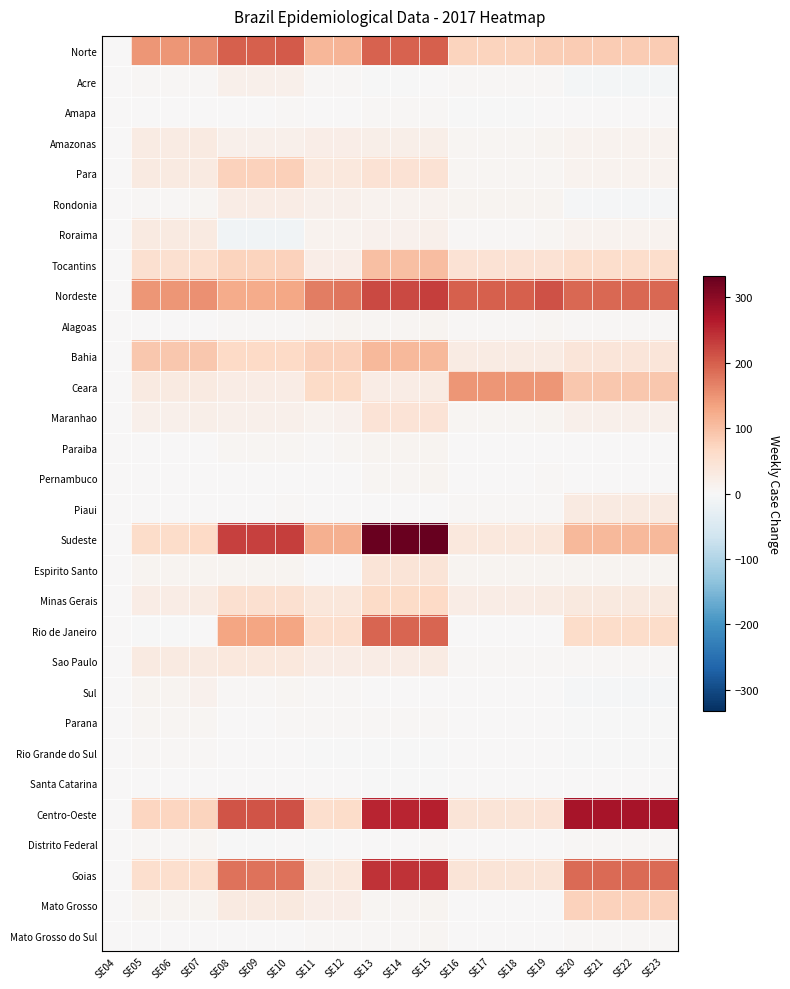

Reading right to left, list all the values displayed in this chart.

Norte: SE23=85	SE22=85	SE21=85	SE20=85	SE19=82	SE18=75	SE17=75	SE16=75	SE15=200	SE14=196	SE13=196	SE12=114	SE11=111	SE10=205	SE09=199	SE08=199	SE07=158	SE06=148	SE05=148	SE04=0
Acre: SE23=-7	SE22=-7	SE21=-7	SE20=-7	SE19=3	SE18=3	SE17=3	SE16=3	SE15=0	SE14=-1	SE13=-1	SE12=4	SE11=3	SE10=17	SE09=16	SE08=16	SE07=4	SE06=4	SE05=4	SE04=0
Amapa: SE23=0	SE22=0	SE21=0	SE20=0	SE19=1	SE18=-1	SE17=-1	SE16=-1	SE15=3	SE14=3	SE13=3	SE12=0	SE11=0	SE10=3	SE09=1	SE08=1	SE07=2	SE06=0	SE05=0	SE04=0
Amazonas: SE23=12	SE22=12	SE21=12	SE20=12	SE19=9	SE18=6	SE17=6	SE16=6	SE15=20	SE14=20	SE13=20	SE12=22	SE11=22	SE10=18	SE09=18	SE08=18	SE07=30	SE06=28	SE05=28	SE04=0
Para: SE23=13	SE22=13	SE21=13	SE20=13	SE19=6	SE18=6	SE17=6	SE16=6	SE15=47	SE14=47	SE13=47	SE12=36	SE11=36	SE10=80	SE09=78	SE08=78	SE07=31	SE06=29	SE05=29	SE04=0
Rondonia: SE23=-4	SE22=-4	SE21=-4	SE20=-4	SE19=9	SE18=9	SE17=9	SE16=9	SE15=12	SE14=12	SE13=12	SE12=16	SE11=16	SE10=24	SE09=24	SE08=24	SE07=6	SE06=5	SE05=5	SE04=0
Roraima: SE23=12	SE22=12	SE21=12	SE20=12	SE19=7	SE18=5	SE17=5	SE16=5	SE15=16	SE14=14	SE13=14	SE12=13	SE11=12	SE10=-13	SE09=-13	SE08=-13	SE07=30	SE06=29	SE05=29	SE04=0
Tocantins: SE23=59	SE22=59	SE21=59	SE20=59	SE19=47	SE18=47	SE17=47	SE16=47	SE15=102	SE14=101	SE13=101	SE12=23	SE11=22	SE10=76	SE09=75	SE08=75	SE07=55	SE06=53	SE05=53	SE04=0
Nordeste: SE23=192	SE22=192	SE21=192	SE20=192	SE19=211	SE18=198	SE17=198	SE16=198	SE15=229	SE14=220	SE13=220	SE12=177	SE11=170	SE10=129	SE09=124	SE08=124	SE07=152	SE06=146	SE05=146	SE04=0
Alagoas: SE23=4	SE22=4	SE21=4	SE20=4	SE19=7	SE18=4	SE17=4	SE16=4	SE15=8	SE14=7	SE13=7	SE12=8	SE11=7	SE10=4	SE09=3	SE08=3	SE07=1	SE06=1	SE05=1	SE04=0
Bahia: SE23=41	SE22=41	SE21=41	SE20=41	SE19=27	SE18=27	SE17=27	SE16=27	SE15=109	SE14=108	SE13=108	SE12=78	SE11=77	SE10=66	SE09=66	SE08=66	SE07=89	SE06=89	SE05=89	SE04=0
Ceara: SE23=91	SE22=91	SE21=91	SE20=91	SE19=147	SE18=147	SE17=147	SE16=147	SE15=27	SE14=25	SE13=25	SE12=64	SE11=63	SE10=24	SE09=24	SE08=24	SE07=31	SE06=29	SE05=29	SE04=0
Maranhao: SE23=17	SE22=17	SE21=17	SE20=17	SE19=9	SE18=7	SE17=7	SE16=7	SE15=46	SE14=45	SE13=45	SE12=14	SE11=13	SE10=16	SE09=16	SE08=16	SE07=19	SE06=18	SE05=18	SE04=0
Paraiba: SE23=1	SE22=1	SE21=1	SE20=1	SE19=2	SE18=1	SE17=1	SE16=1	SE15=10	SE14=9	SE13=9	SE12=6	SE11=5	SE10=7	SE09=6	SE08=6	SE07=2	SE06=1	SE05=1	SE04=0
Pernambuco: SE23=0	SE22=0	SE21=0	SE20=0	SE19=3	SE18=0	SE17=0	SE16=0	SE15=8	SE14=7	SE13=7	SE12=1	SE11=1	SE10=2	SE09=1	SE08=1	SE07=1	SE06=1	SE05=1	SE04=0
Piaui: SE23=30	SE22=30	SE21=30	SE20=30	SE19=4	SE18=4	SE17=4	SE16=4	SE15=2	SE14=1	SE13=1	SE12=2	SE11=2	SE10=3	SE09=1	SE08=1	SE07=0	SE06=0	SE05=0	SE04=0
Sudeste: SE23=107	SE22=107	SE21=107	SE20=107	SE19=38	SE18=36	SE17=36	SE16=36	SE15=333	SE14=329	SE13=329	SE12=119	SE11=118	SE10=229	SE09=227	SE08=227	SE07=67	SE06=62	SE05=62	SE04=0
Espirito Santo: SE23=8	SE22=8	SE21=8	SE20=8	SE19=8	SE18=8	SE17=8	SE16=8	SE15=44	SE14=44	SE13=44	SE12=0	SE11=0	SE10=8	SE09=8	SE08=8	SE07=9	SE06=8	SE05=8	SE04=0
Minas Gerais: SE23=33	SE22=33	SE21=33	SE20=33	SE19=27	SE18=25	SE17=25	SE16=25	SE15=67	SE14=65	SE13=65	SE12=37	SE11=37	SE10=54	SE09=54	SE08=54	SE07=27	SE06=25	SE05=25	SE04=0
Rio de Janeiro: SE23=61	SE22=61	SE21=61	SE20=61	SE19=0	SE18=0	SE17=0	SE16=0	SE15=195	SE14=195	SE13=195	SE12=57	SE11=56	SE10=132	SE09=131	SE08=131	SE07=1	SE06=-1	SE05=-1	SE04=0
Sao Paulo: SE23=5	SE22=5	SE21=5	SE20=5	SE19=3	SE18=3	SE17=3	SE16=3	SE15=27	SE14=25	SE13=25	SE12=25	SE11=25	SE10=35	SE09=34	SE08=34	SE07=30	SE06=30	SE05=30	SE04=0
Sul: SE23=-3	SE22=-3	SE21=-3	SE20=-3	SE19=2	SE18=1	SE17=1	SE16=1	SE15=0	SE14=0	SE13=0	SE12=4	SE11=3	SE10=6	SE09=3	SE08=3	SE07=14	SE06=9	SE05=9	SE04=0
Parana: SE23=-2	SE22=-2	SE21=-2	SE20=-2	SE19=1	SE18=0	SE17=0	SE16=0	SE15=3	SE14=3	SE13=3	SE12=5	SE11=5	SE10=3	SE09=2	SE08=2	SE07=7	SE06=6	SE05=6	SE04=0
Rio Grande do Sul: SE23=-1	SE22=-1	SE21=-1	SE20=-1	SE19=1	SE18=1	SE17=1	SE16=1	SE15=-2	SE14=-2	SE13=-2	SE12=-1	SE11=-2	SE10=1	SE09=1	SE08=1	SE07=5	SE06=3	SE05=3	SE04=0
Santa Catarina: SE23=0	SE22=0	SE21=0	SE20=0	SE19=0	SE18=0	SE17=0	SE16=0	SE15=-1	SE14=-1	SE13=-1	SE12=0	SE11=0	SE10=2	SE09=0	SE08=0	SE07=2	SE06=0	SE05=0	SE04=0
Centro-Oeste: SE23=274	SE22=274	SE21=274	SE20=274	SE19=45	SE18=44	SE17=44	SE16=44	SE15=259	SE14=253	SE13=253	SE12=60	SE11=57	SE10=213	SE09=210	SE08=210	SE07=74	SE06=71	SE05=71	SE04=0
Distrito Federal: SE23=3	SE22=3	SE21=3	SE20=3	SE19=0	SE18=0	SE17=0	SE16=0	SE15=4	SE14=2	SE13=2	SE12=0	SE11=-1	SE10=0	SE09=-1	SE08=-1	SE07=7	SE06=5	SE05=5	SE04=0
Goias: SE23=189	SE22=189	SE21=189	SE20=189	SE19=44	SE18=44	SE17=44	SE16=44	SE15=241	SE14=240	SE13=240	SE12=34	SE11=33	SE10=181	SE09=180	SE08=180	SE07=56	SE06=56	SE05=56	SE04=0
Mato Grosso: SE23=78	SE22=78	SE21=78	SE20=78	SE19=0	SE18=0	SE17=0	SE16=0	SE15=8	SE14=6	SE13=6	SE12=22	SE11=22	SE10=32	SE09=31	SE08=31	SE07=9	SE06=8	SE05=8	SE04=0
Mato Grosso do Sul: SE23=4	SE22=4	SE21=4	SE20=4	SE19=1	SE18=0	SE17=0	SE16=0	SE15=6	SE14=5	SE13=5	SE12=4	SE11=3	SE10=0	SE09=0	SE08=0	SE07=2	SE06=2	SE05=2	SE04=0